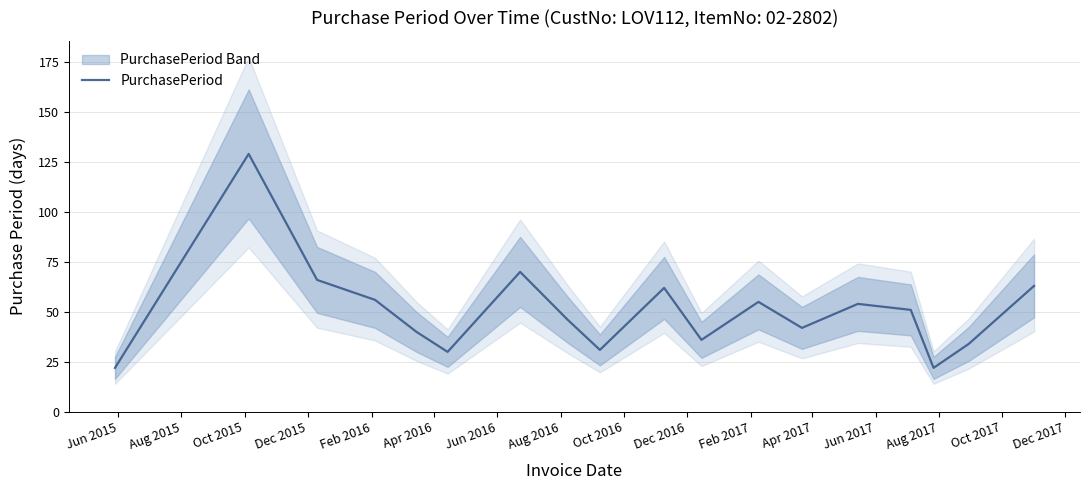

How many interior local valleys (lower than both neighbors) does the data have?

5